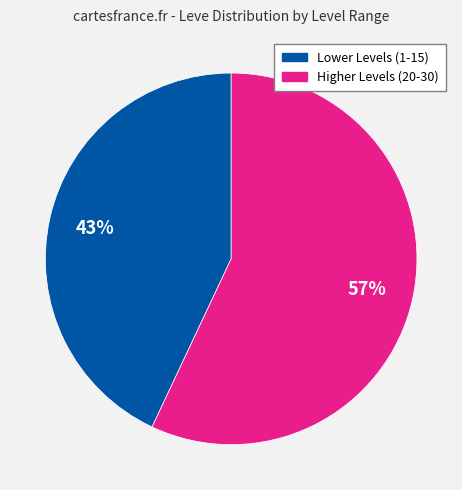

To the nearest percent, what is the average slice percentage?

50%